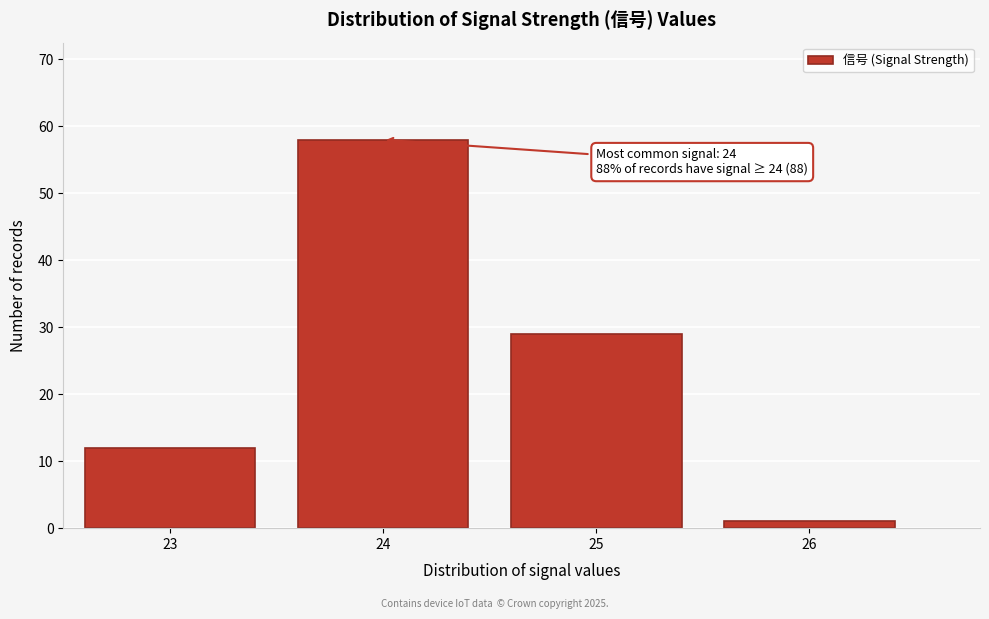

Reading left to right, extract all data points from this chart.

12	58	29	1